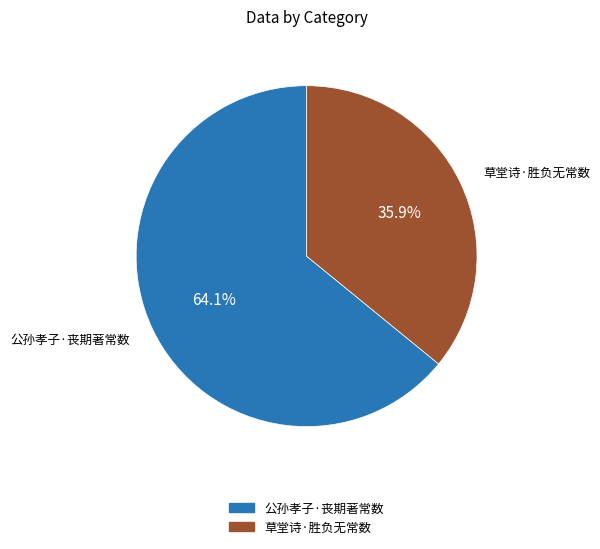

What is the largest slice in the pie chart?

公孙孝子·丧期著常数